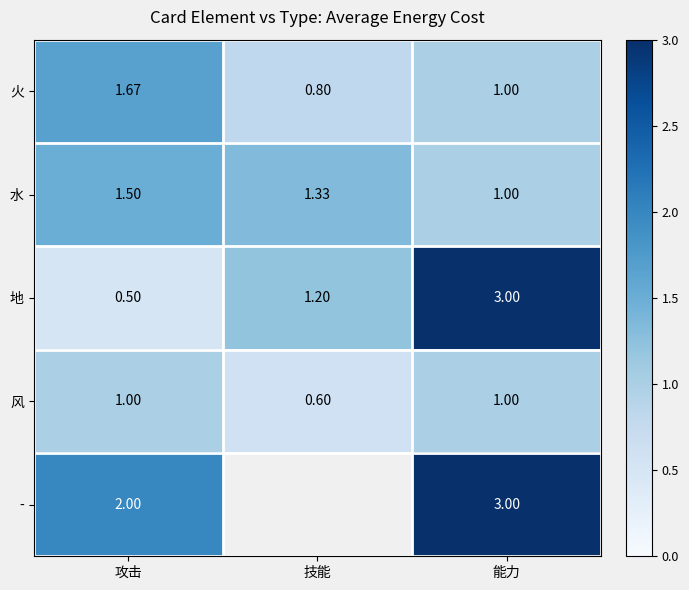

What is the sum of the 风 values at 技能 and 攻击?

1.6